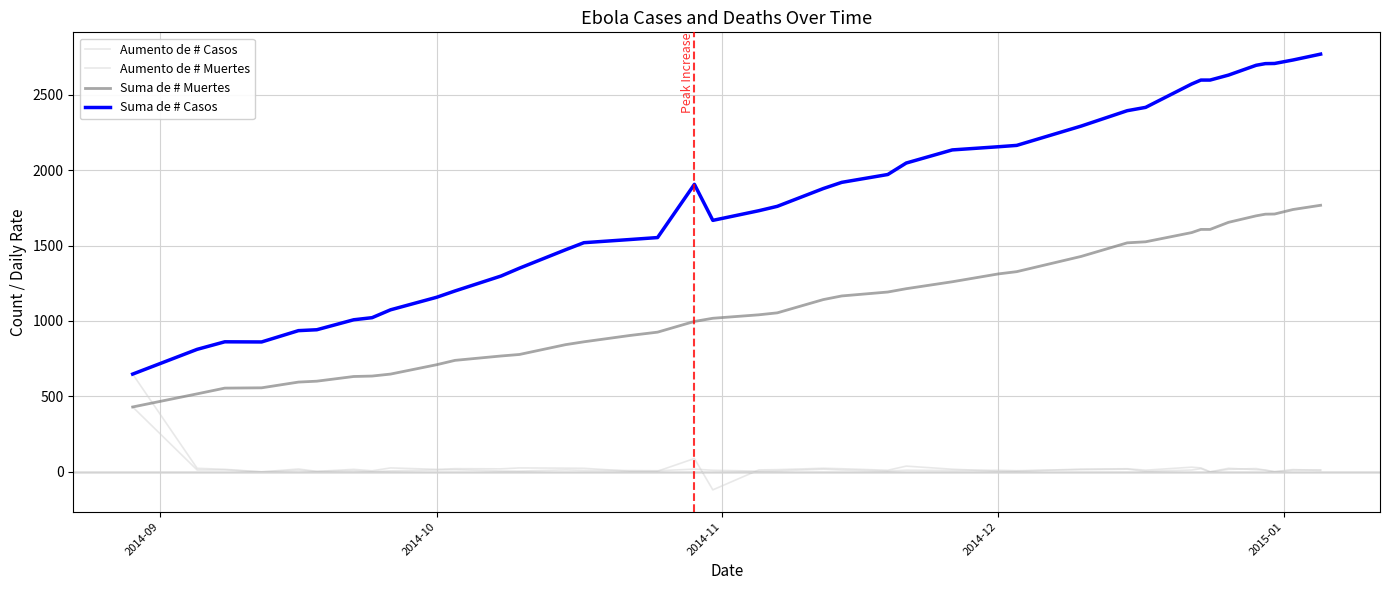

Does the chart have visible grid lines?

Yes